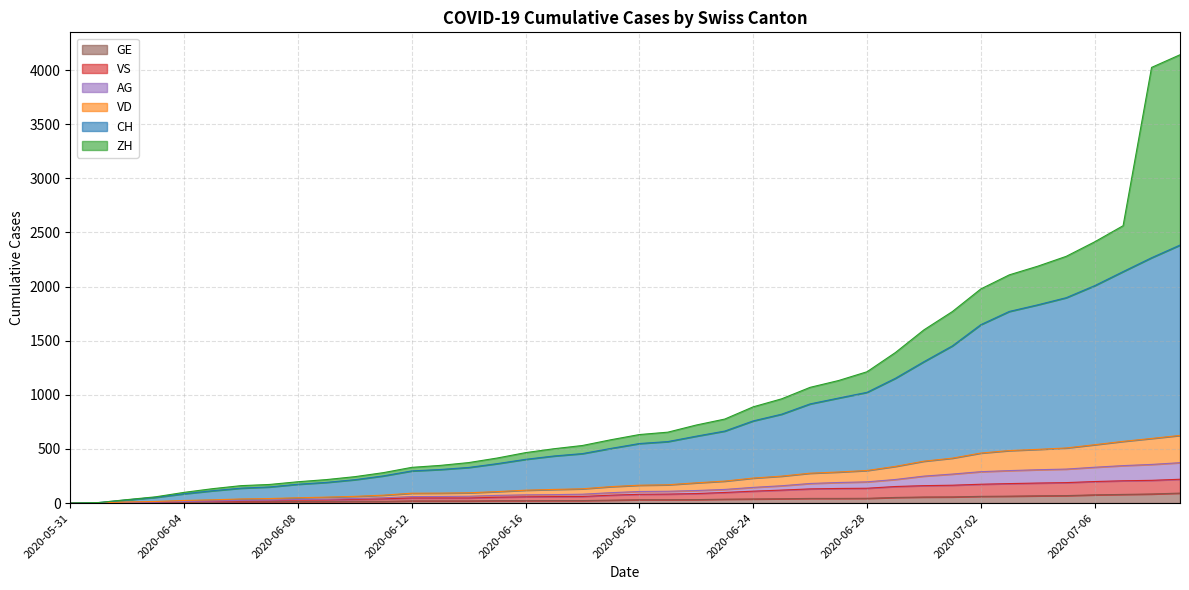

True or false: CH has a value of 1133 at 2020-07-03.

False